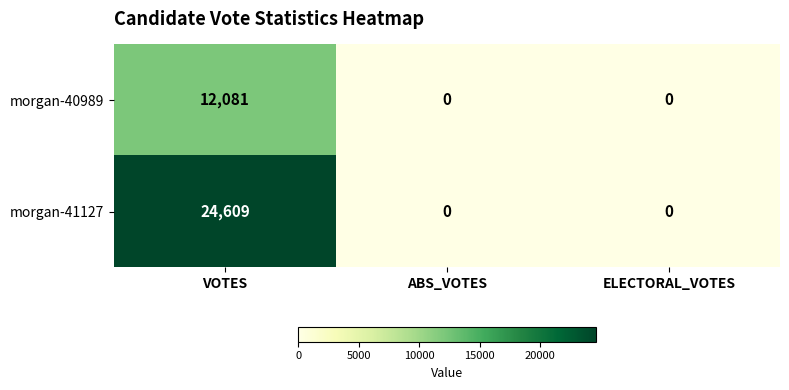

What is the average value of the morgan-40989 series?

4027